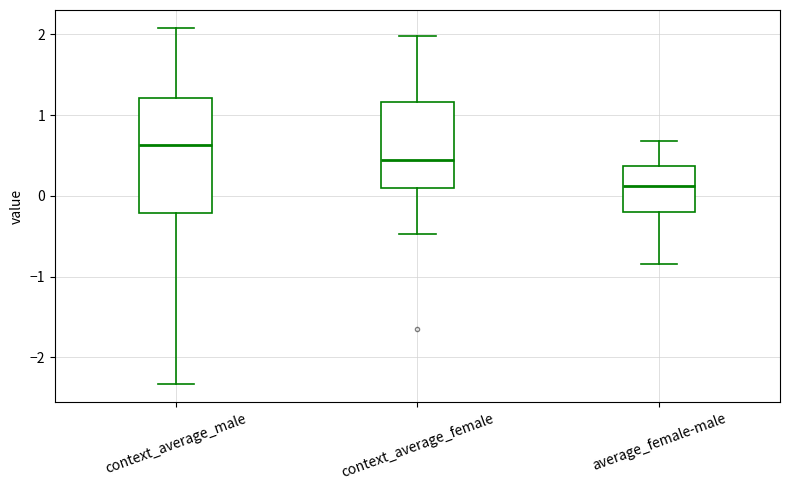

Reading left to right, read every box against the y-axis: the position of its median line, the range the box covers, and the ends of its whiskers. The values are not printed on the chart, so give them approximately, as read against the axis.

context_average_male: median 0.6, box -0.2 to 1.2, whiskers -2.3 to 2.1
context_average_female: median 0.4, box 0.1 to 1.2, whiskers -0.5 to 2.0
average_female-male: median 0.1, box -0.2 to 0.4, whiskers -0.8 to 0.7